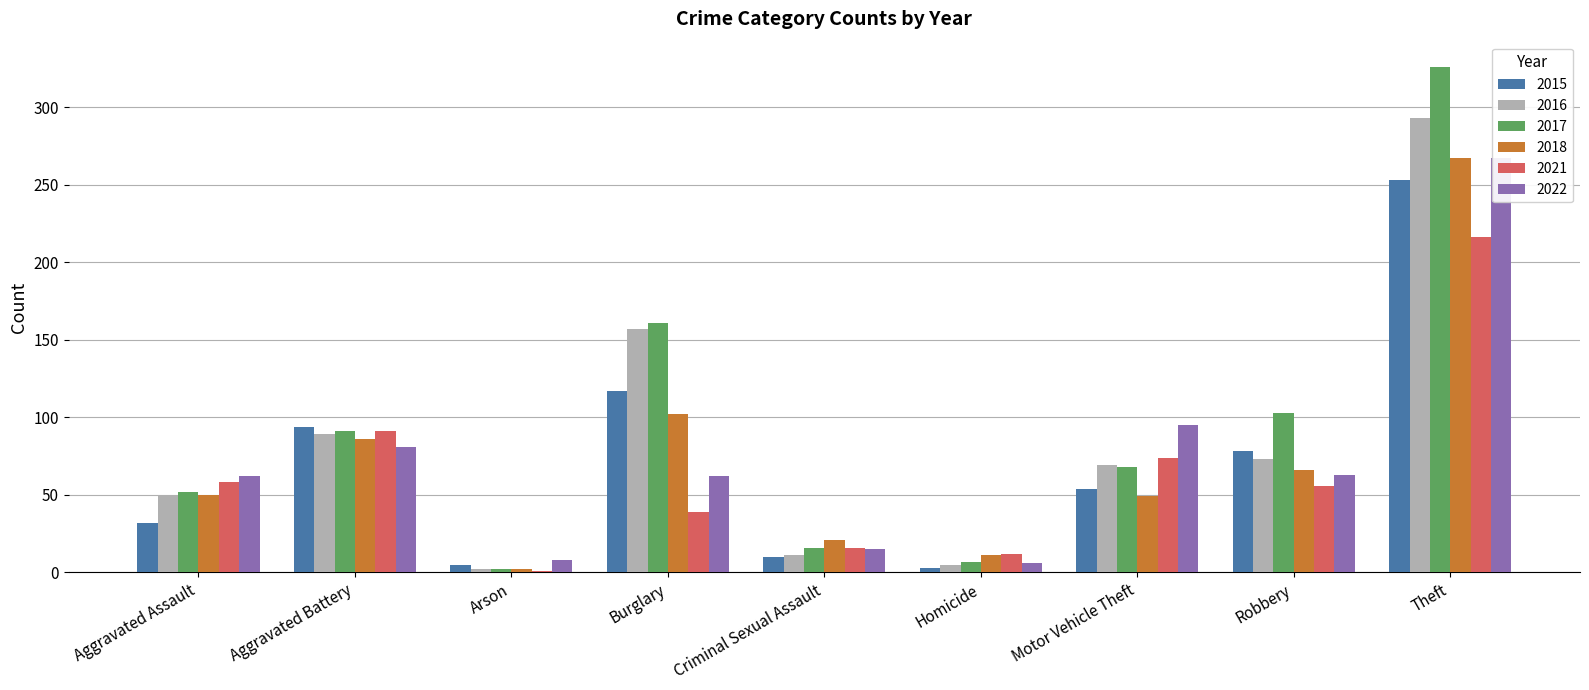

Which series changed the most between Aggravated Assault and Burglary?

2017